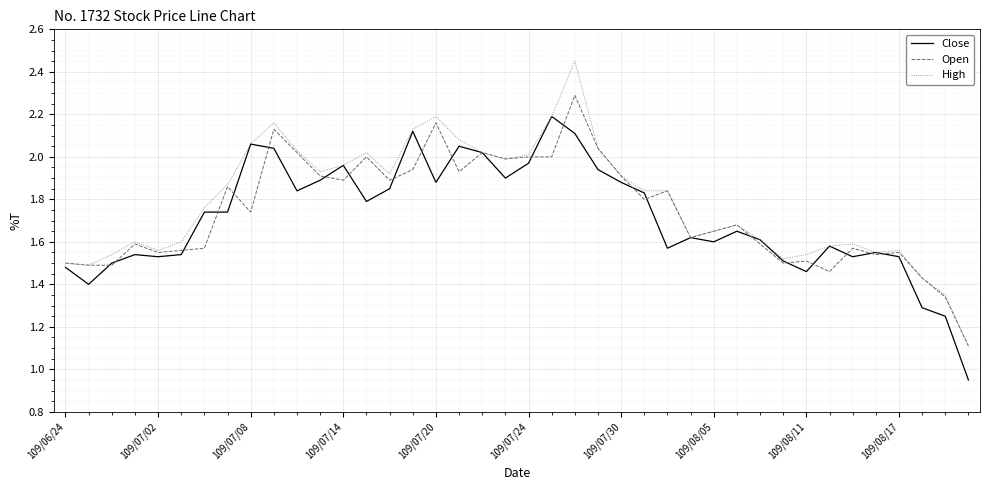

List the series in order of their peak value, lowest first.

Close, Open, High